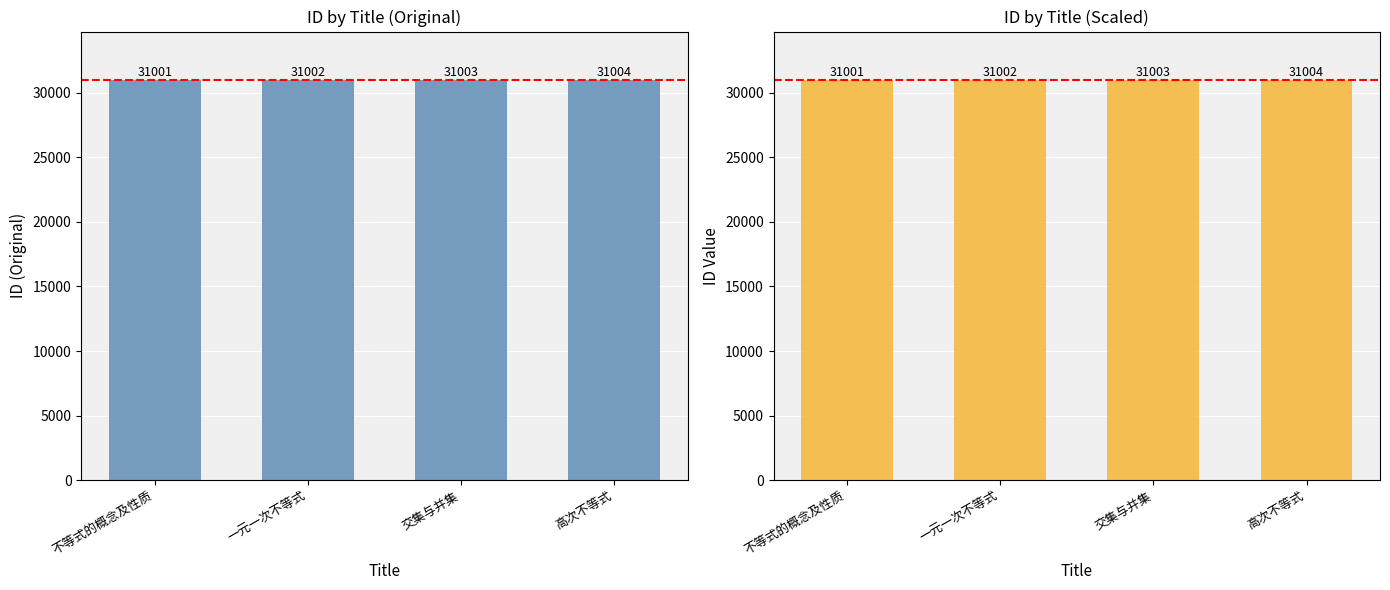

The value at 高次不等式 is 31004. True or false?

True